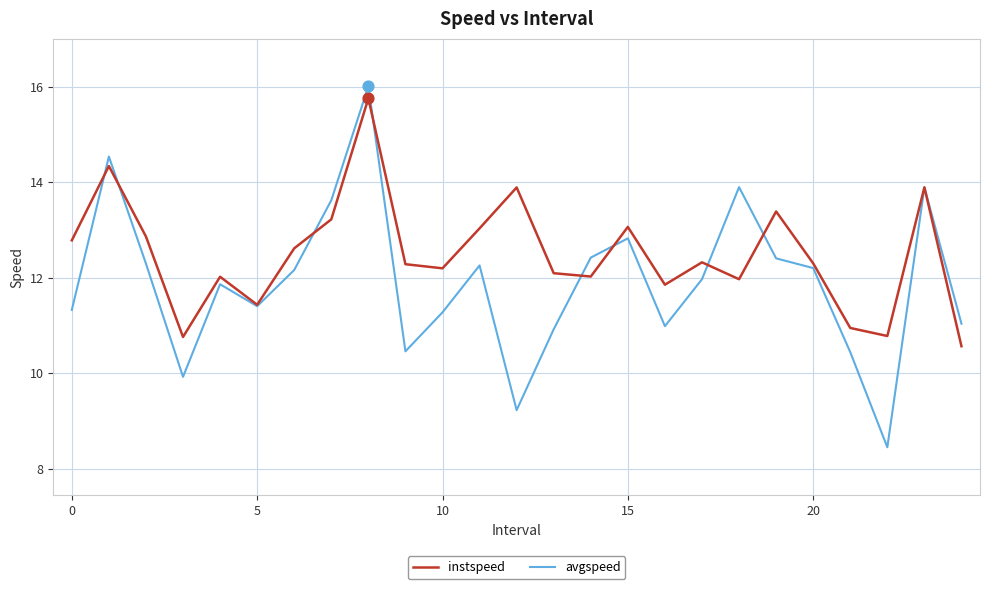

What is the maximum value for instspeed?

15.8